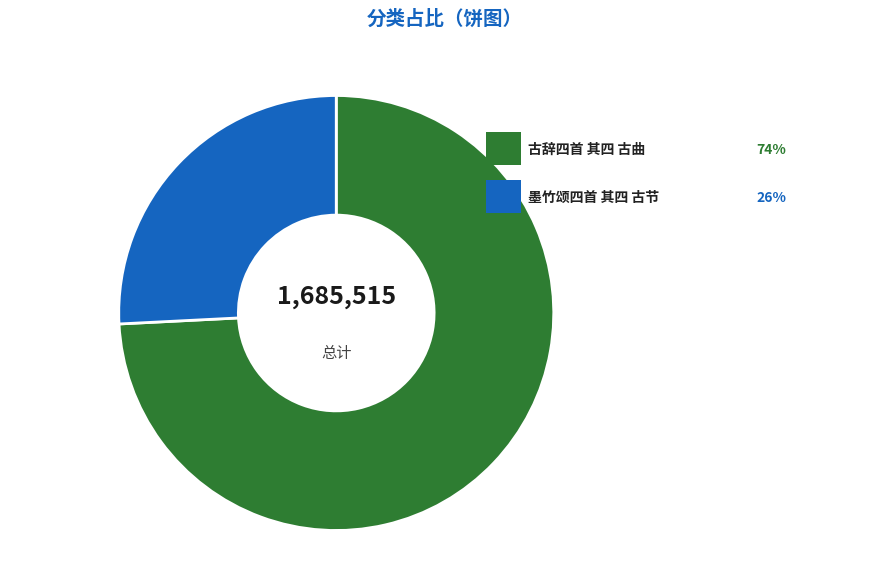

What portion of the pie excludes 墨竹颂四首 其四 古节?

74.2%